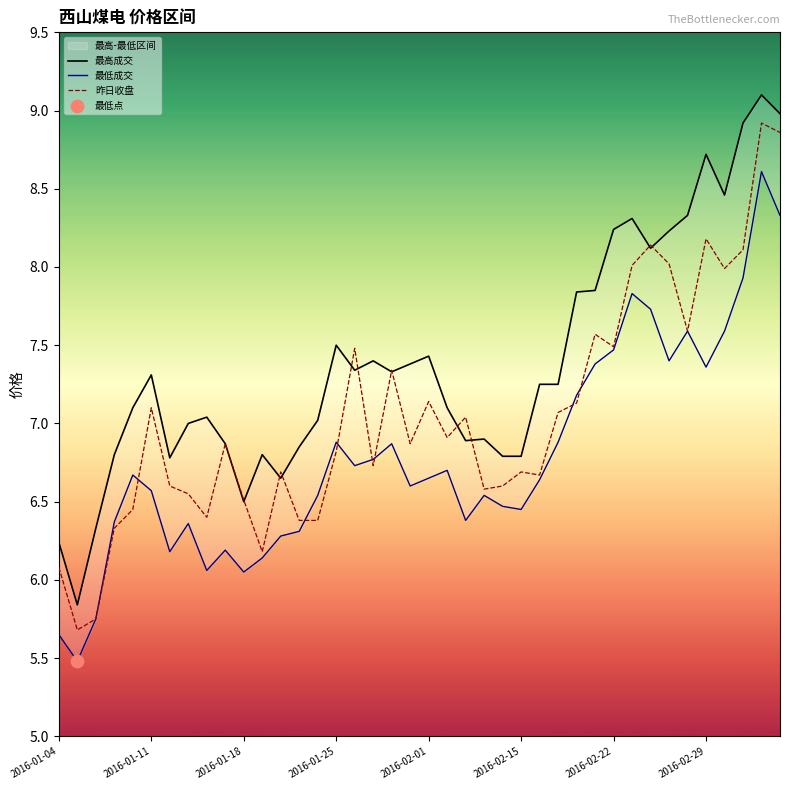

Is the value of 最高成交 at 12 greater than the value of 最低成交 at 27?

No